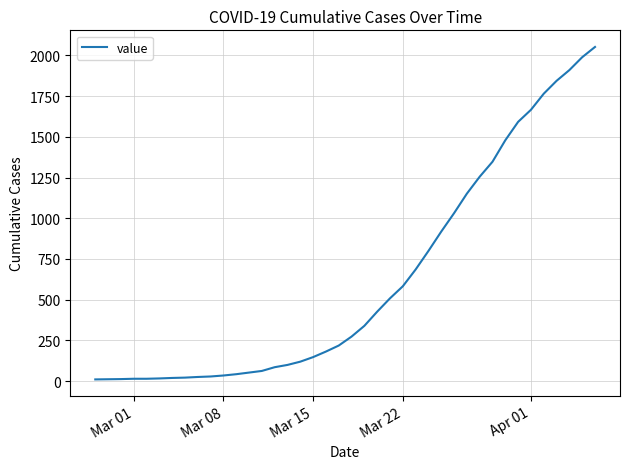

What is the maximum value shown in the chart?

2052